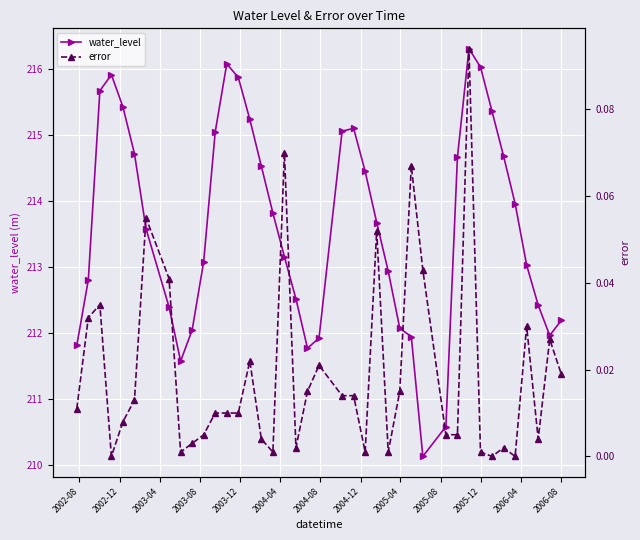

What is the value of the water_level point at the 40th from the left?

212.2